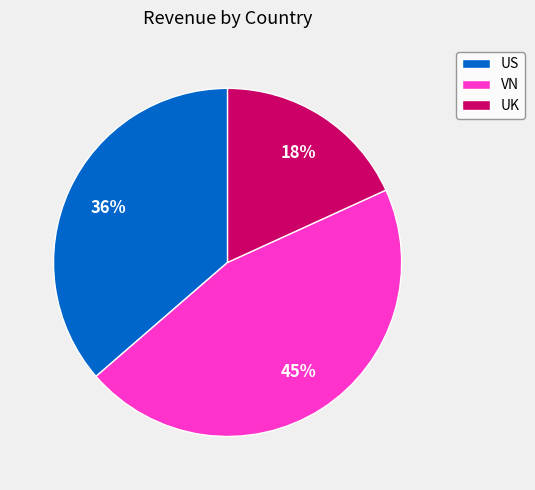

How many slices are in this pie chart?

3